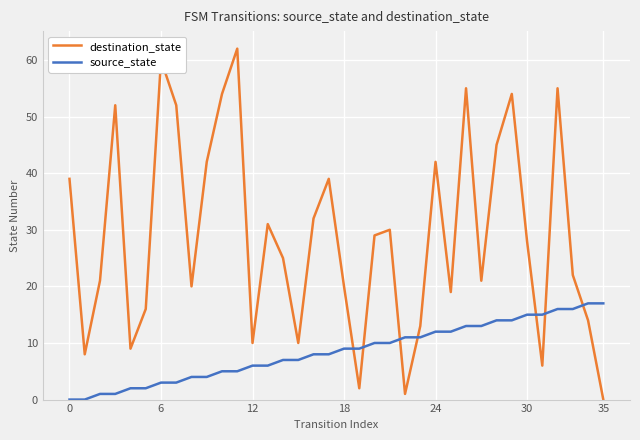

What is the difference between the maximum and minimum values in the source_state series?

17